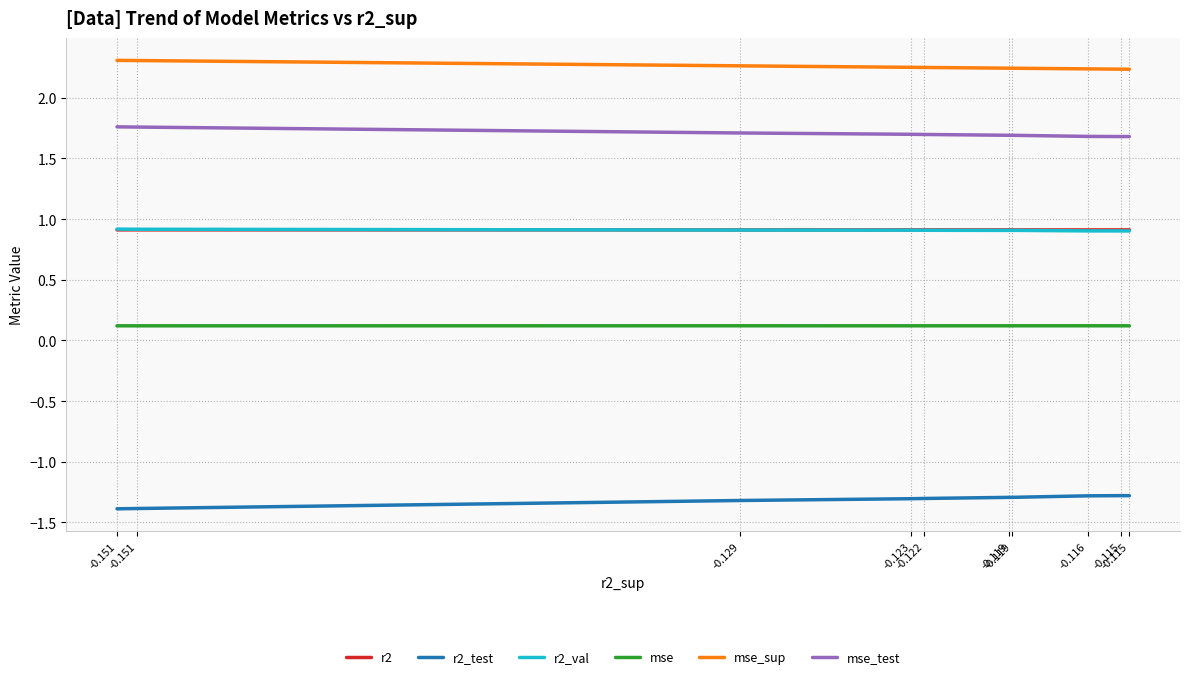

Does the chart have visible grid lines?

Yes